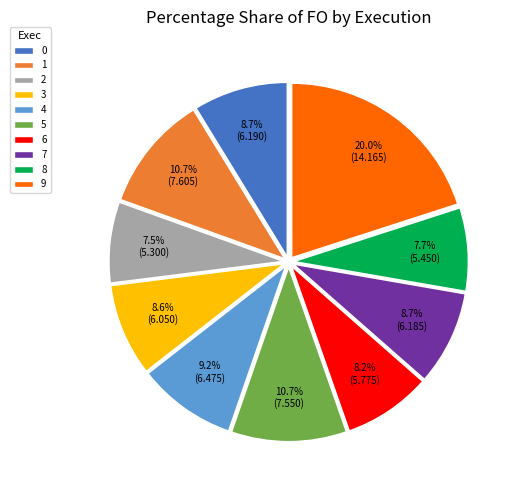

To the nearest percent, what is the average slice percentage?

10%